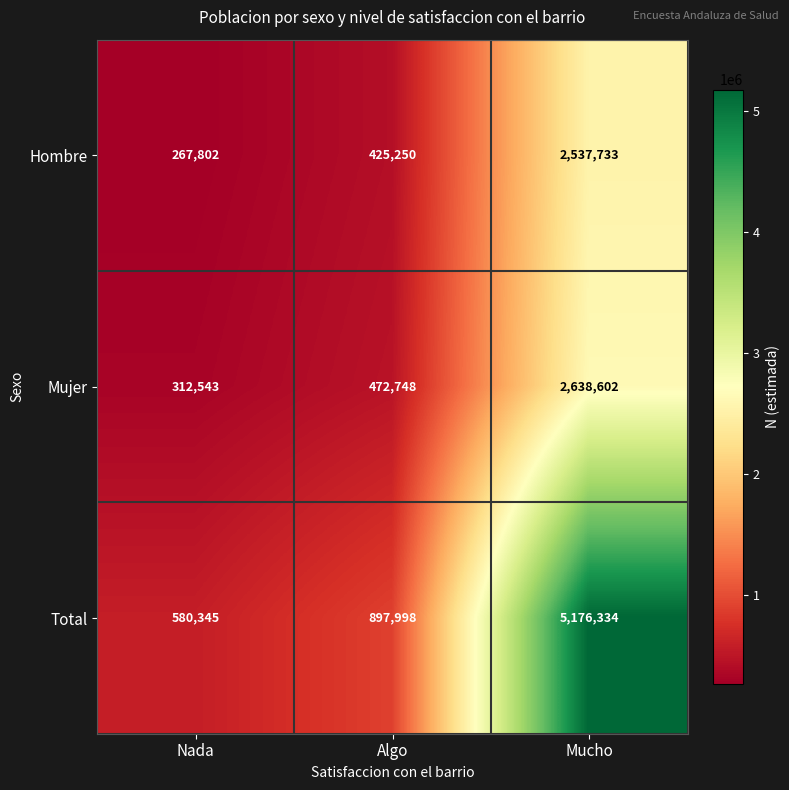

Is the value of Hombre at Nada greater than the value of Total at Algo?

No